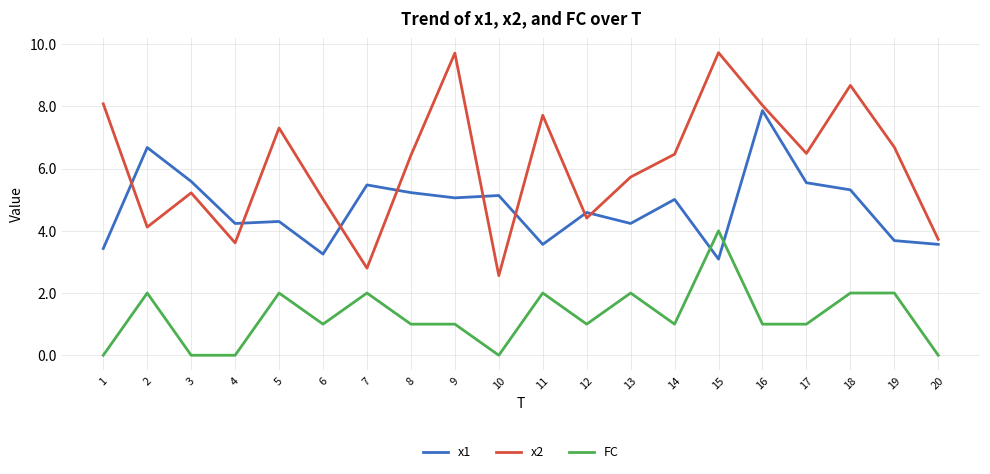

True or false: x2 and x1 cross at least once.

True